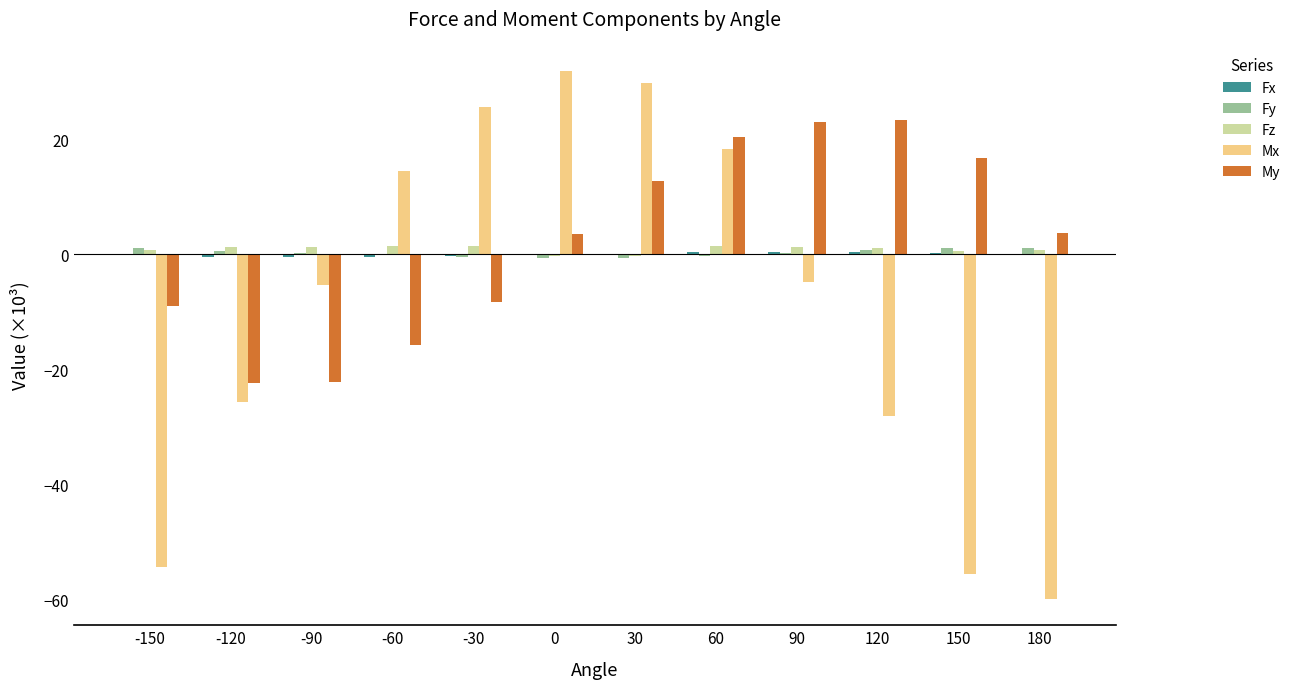

What is the sum of all Fz values?

11.3